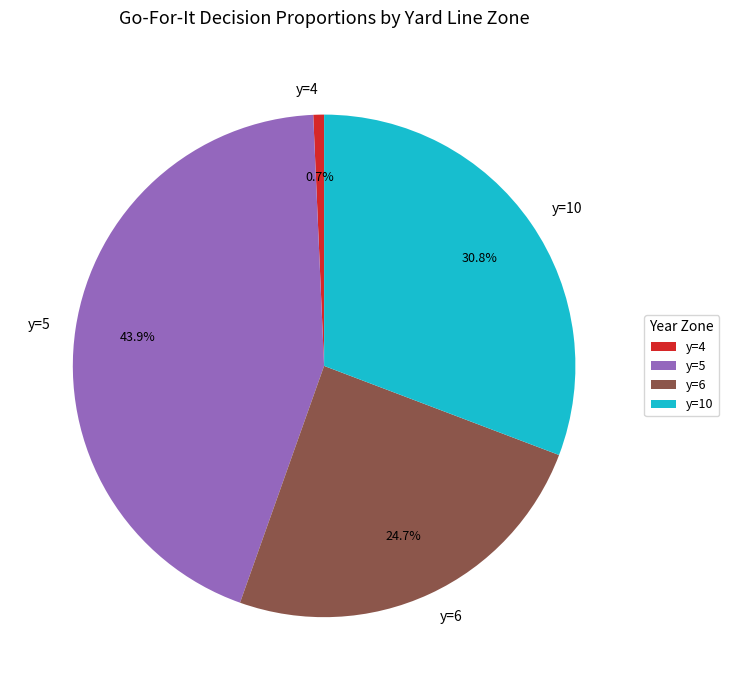

Count the number of slices in the pie.

4